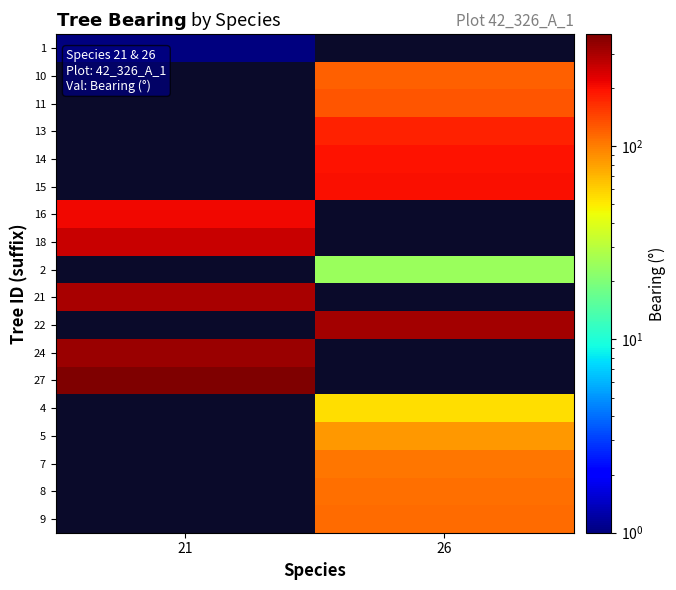

The value of 27 at 21 is 120.3. True or false?

False